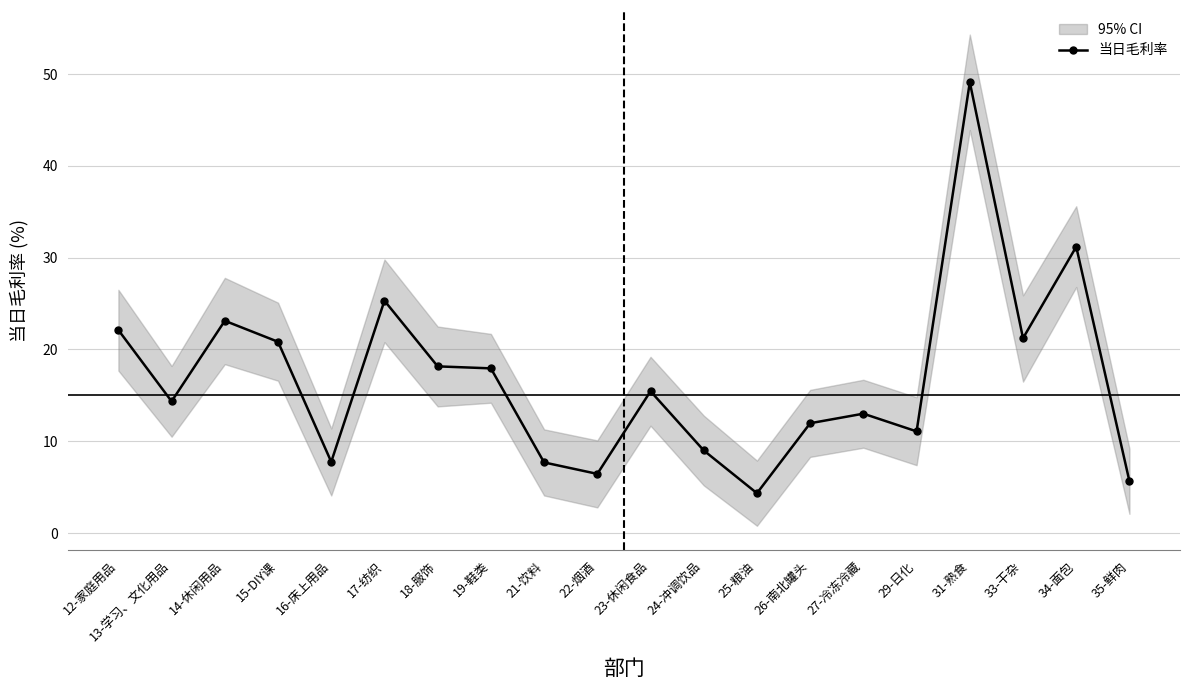

How many points are lower than both their immediate neighbors (excluding endpoints)?

6